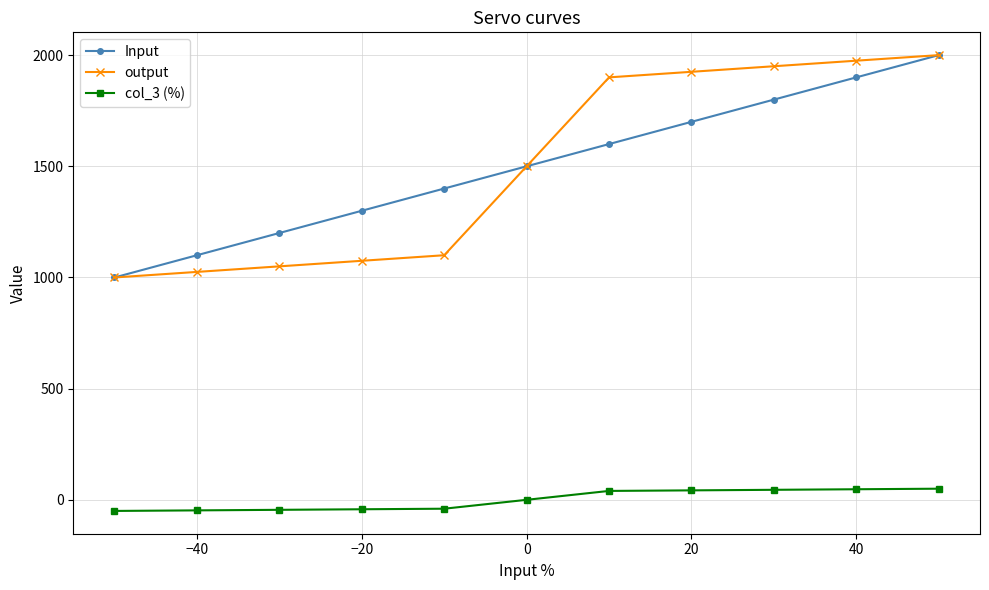

True or false: Input and col_3 (%) intersect in this chart.

False